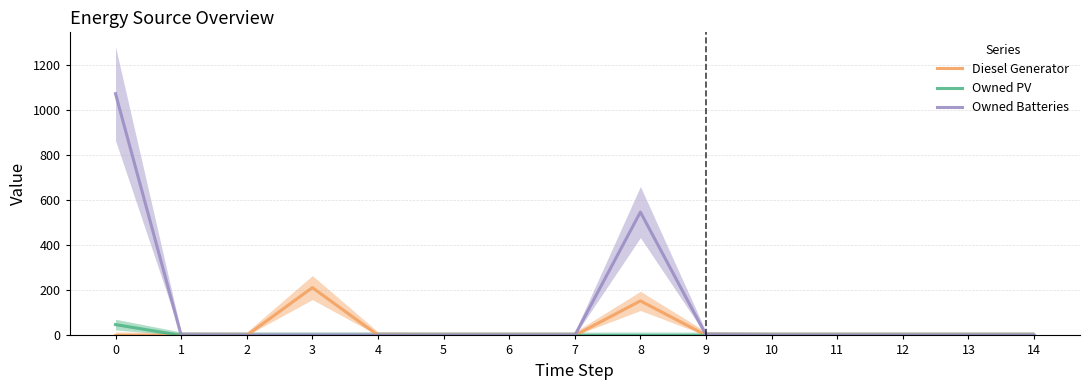

Rank the series by their maximum value, from highest to lowest.

Owned Batteries, Diesel Generator, Owned PV